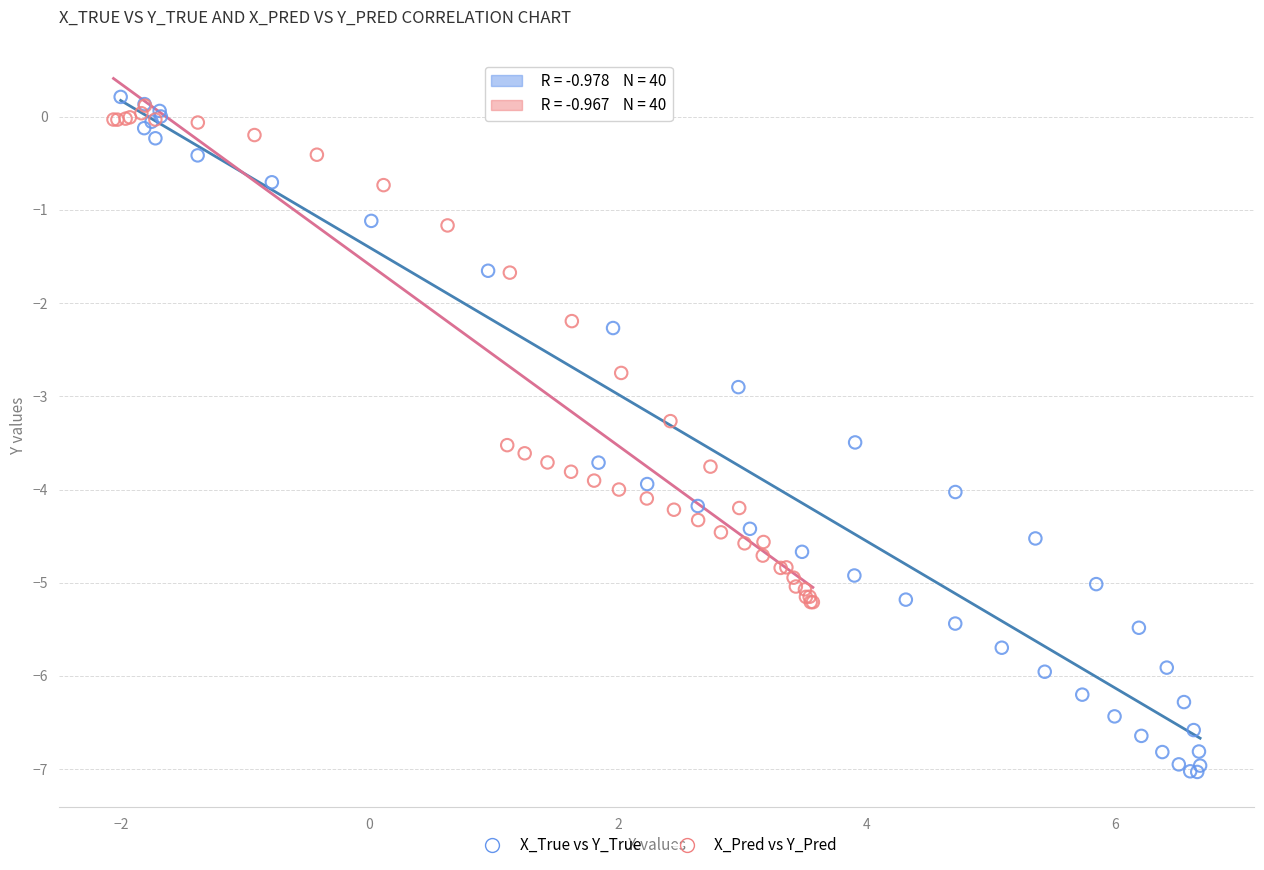

Which series has the largest Y range (max minus min)?

X_True vs Y_True